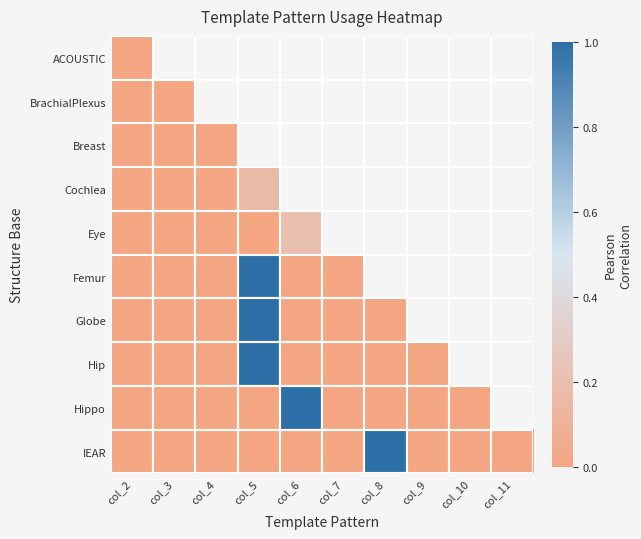

How many data points does each series have?

10